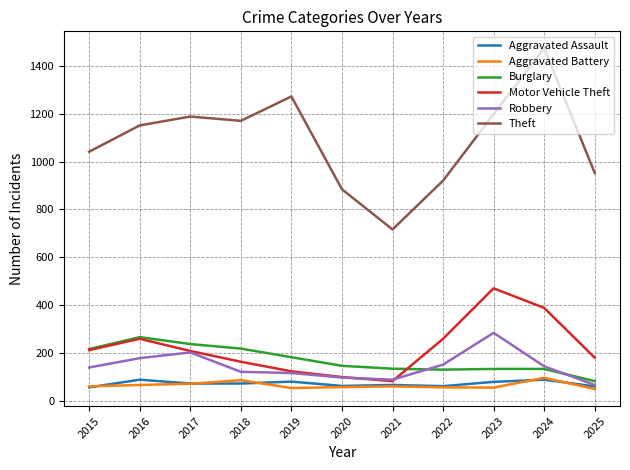

Which label corresponds to the largest value in the chart?

2024